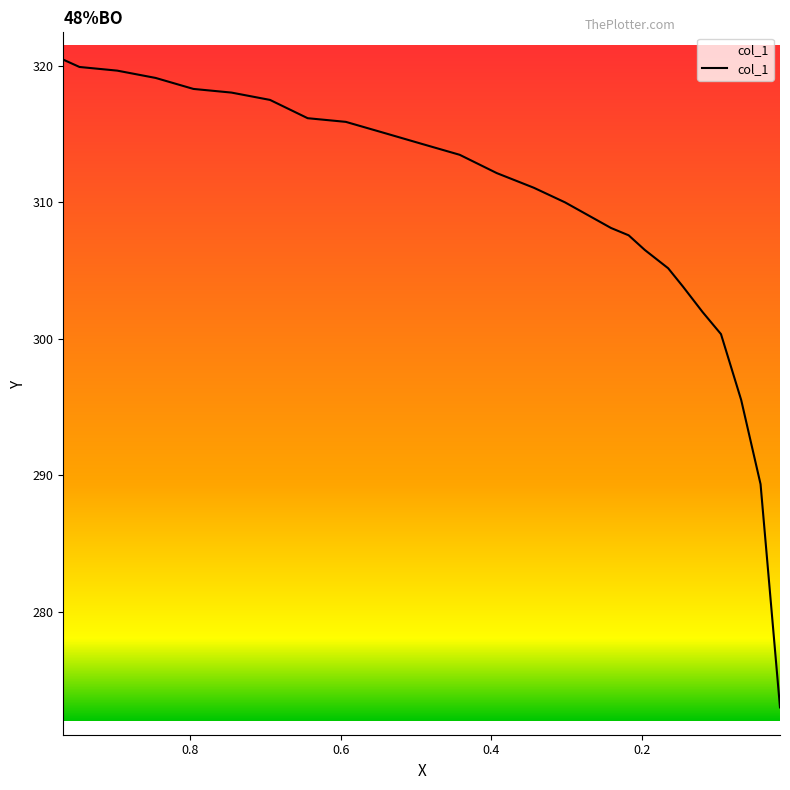

What is the maximum value shown in the chart?

320.4